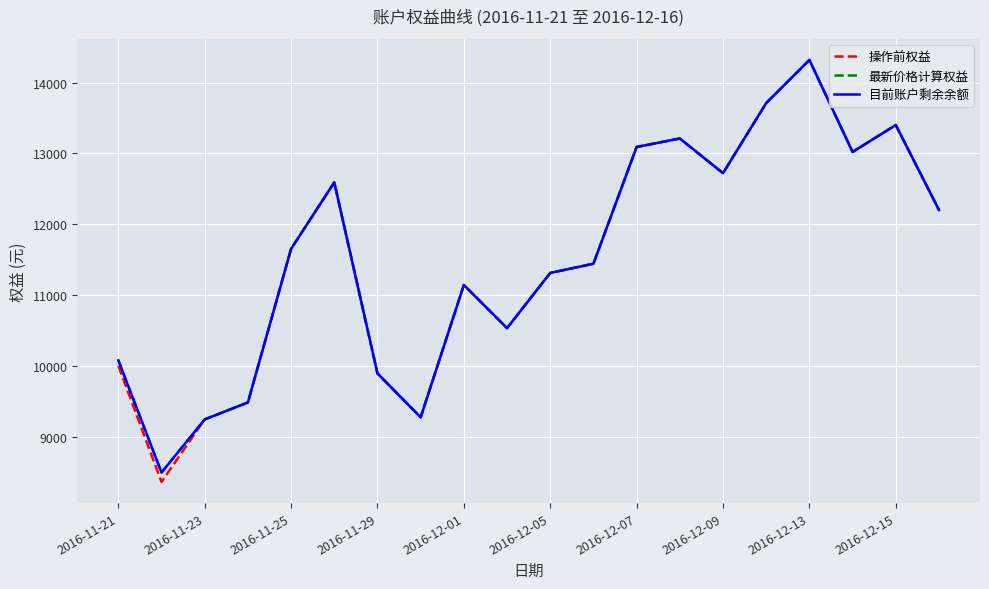

Is this an area chart (filled region under the line)?

No